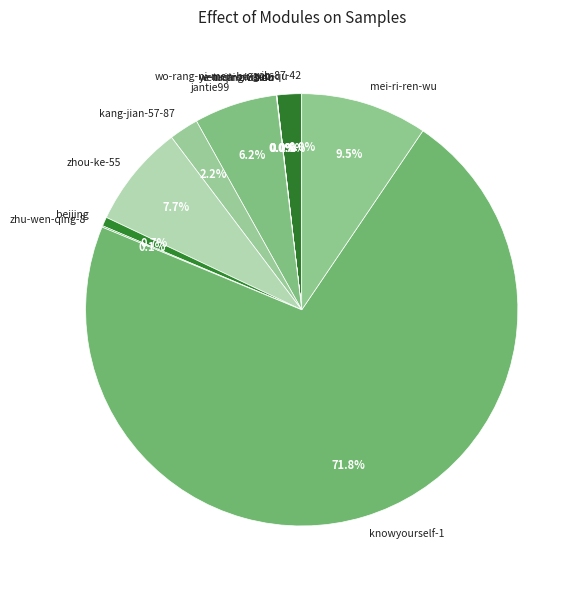

Is it true that knowyourself-1 is 72% of the pie?

True